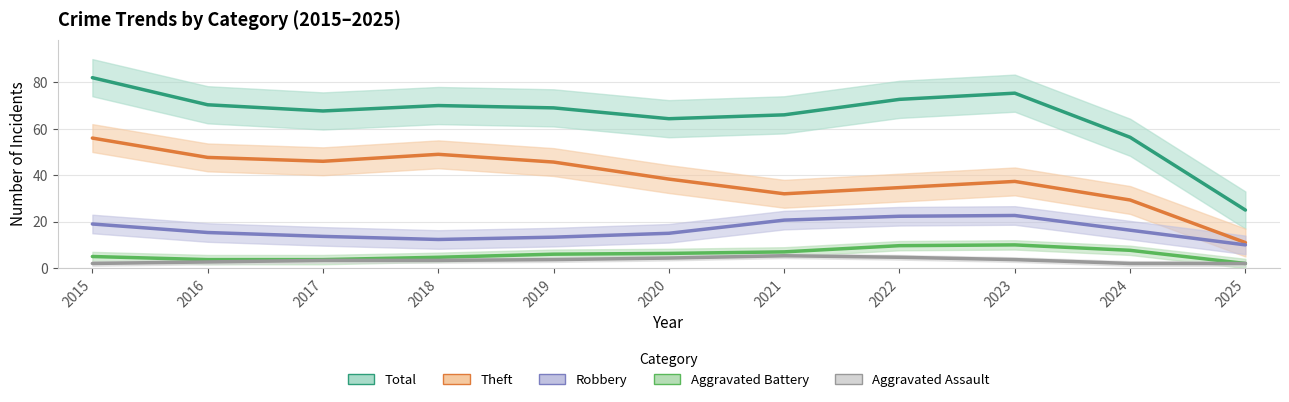

At which label is Aggravated Battery closest to 6?

2019